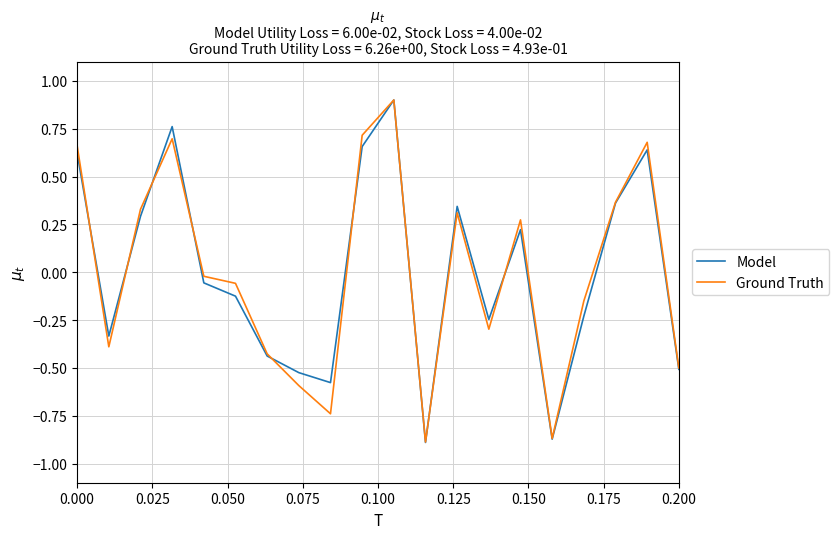

Which series has the largest range (max minus min)?

Model